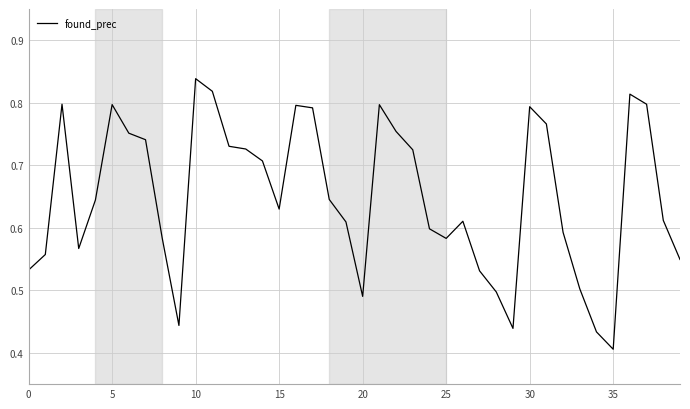

How many interior local peaks (higher than both neighbors) does the data have?

8